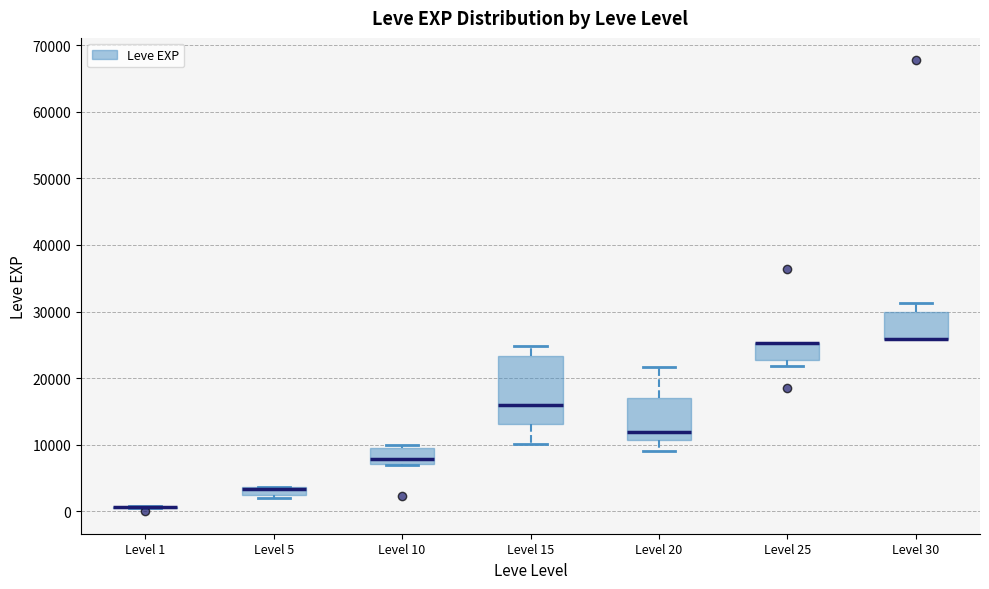

Where is the upper edge of the box for Level 15 on the y-axis? The values are not printed on the chart, so give them approximately, as read against the axis.

23000